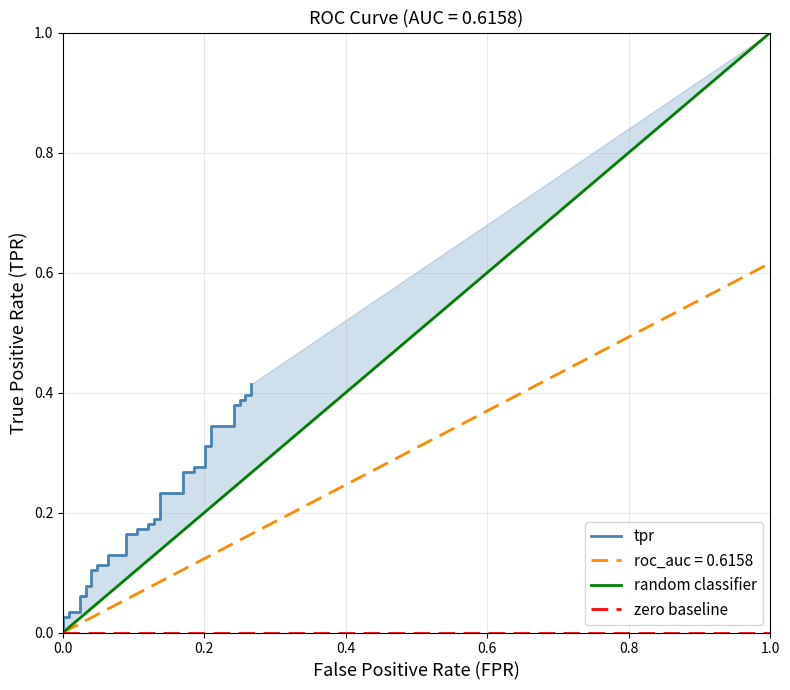

What position from the left is tpr?

2